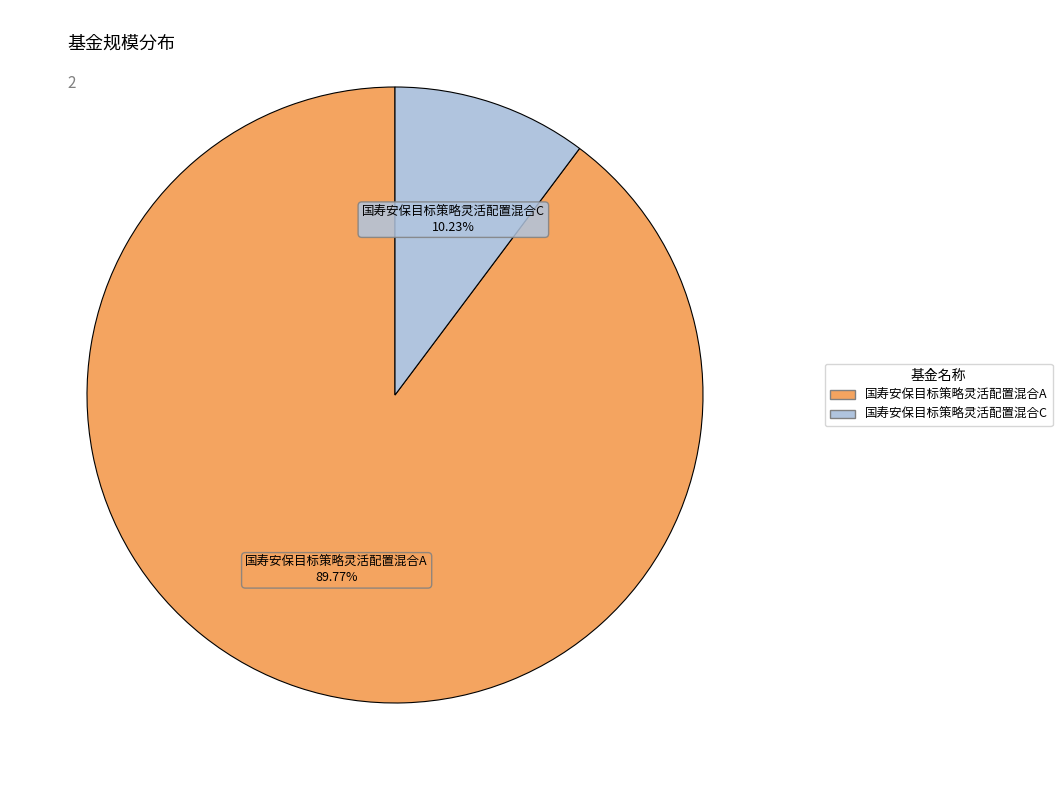

To the nearest percent, what is the combined percentage of 国寿安保目标策略灵活配置混合A and 国寿安保目标策略灵活配置混合C?

100%